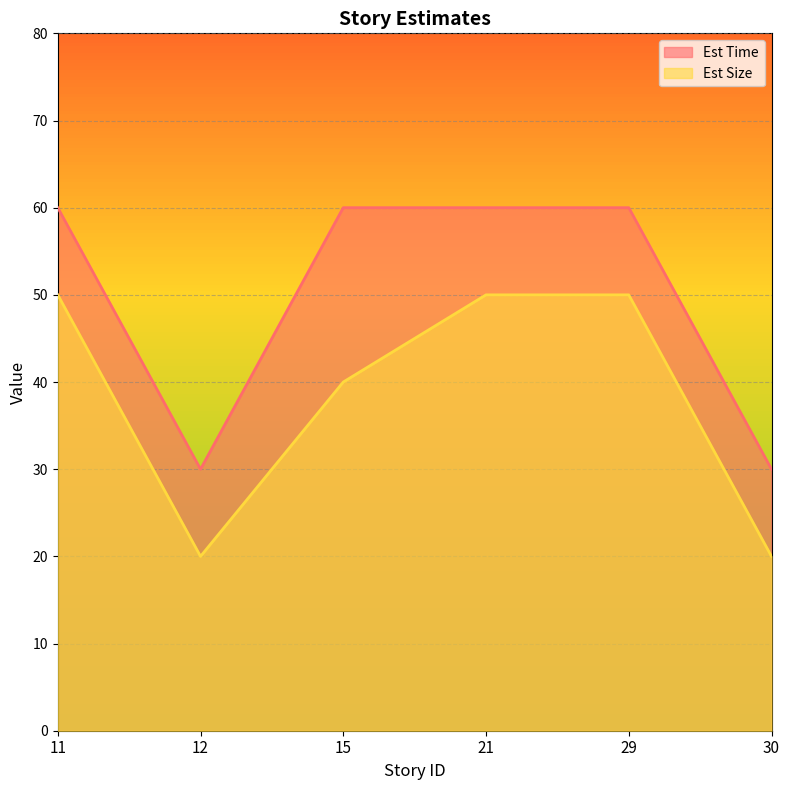

Which series has the largest total across all categories?

Est Time